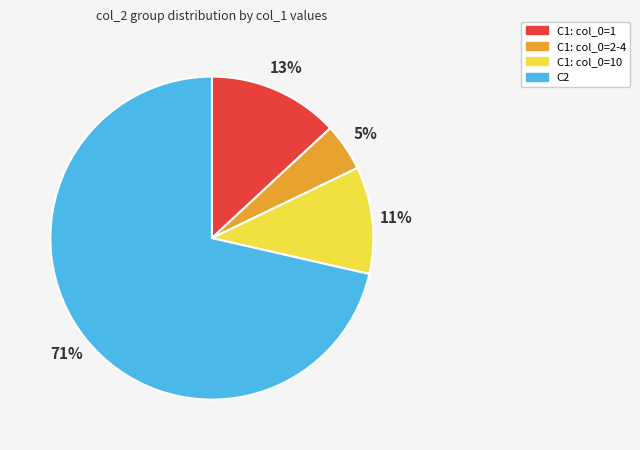

What percentage is the C1: col_0=1 slice, to the nearest percent?

13%